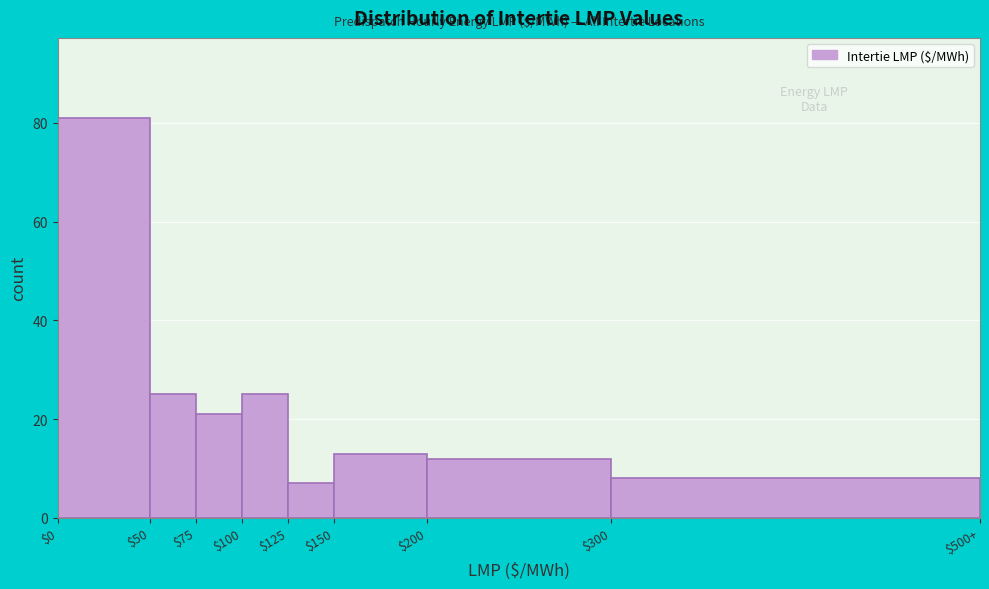

Reading left to right, transcribe all the data shown in this chart.

81	25	21	25	7	13	12	8